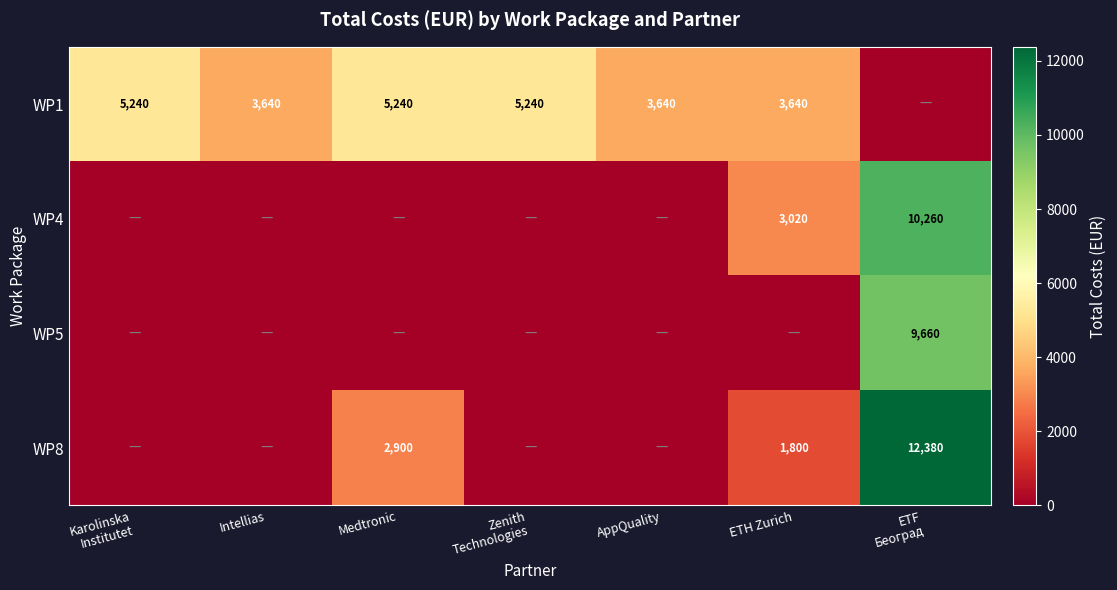

True or false: WP1 has a value of 3640 at AppQuality.

True